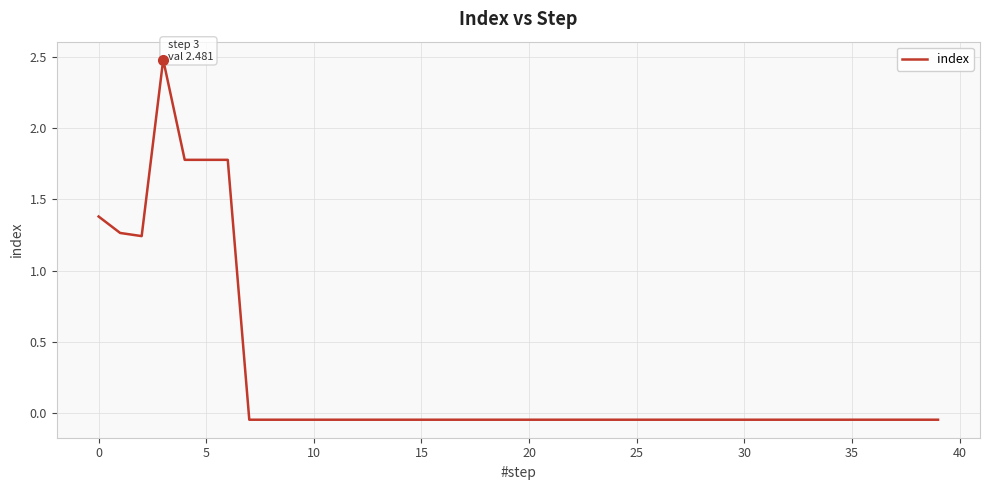

What is the greatest value displayed?

2.5